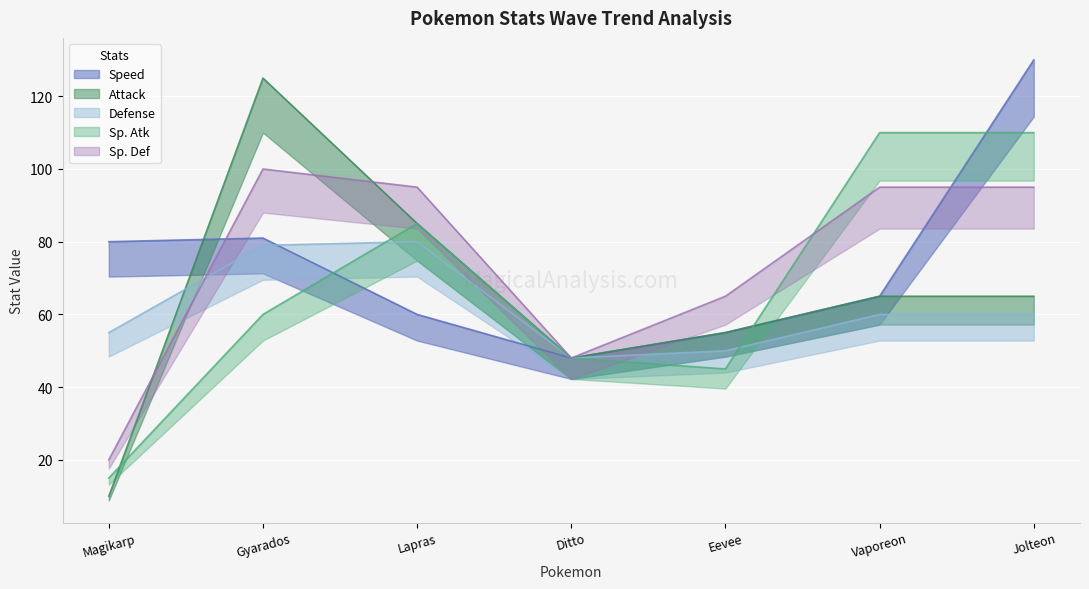

Is the value of Speed at Ditto greater than the value of Sp. Def at Gyarados?

No